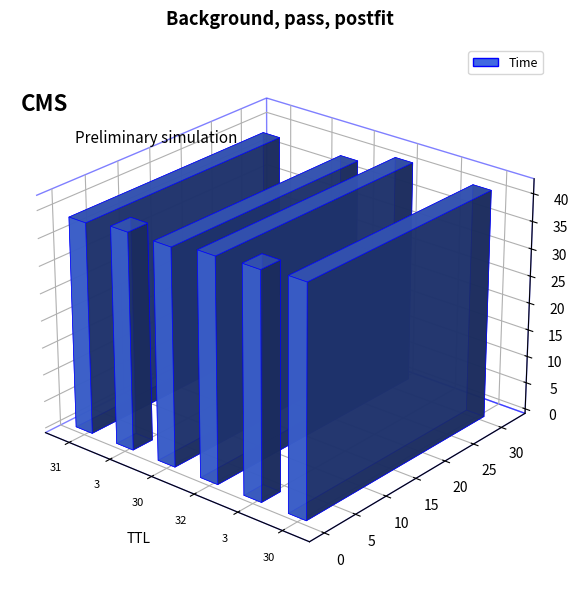

What is the value of the 1st bar from the left?

38.7